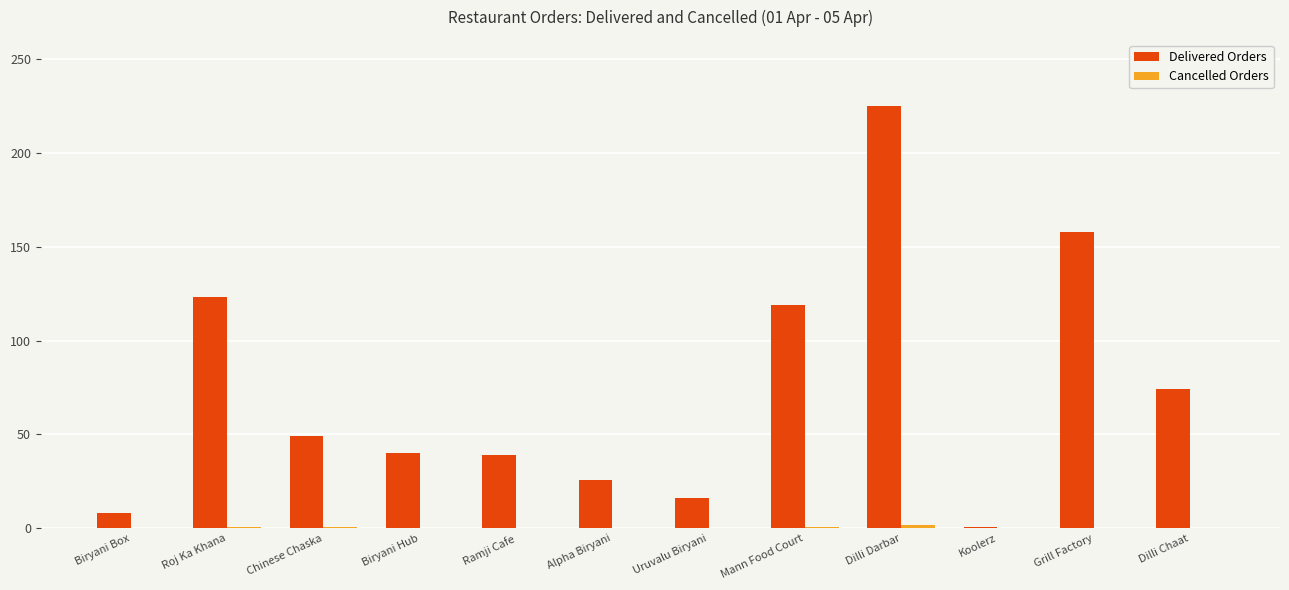

At which label is Delivered Orders closest to 113?

Mann Food Court